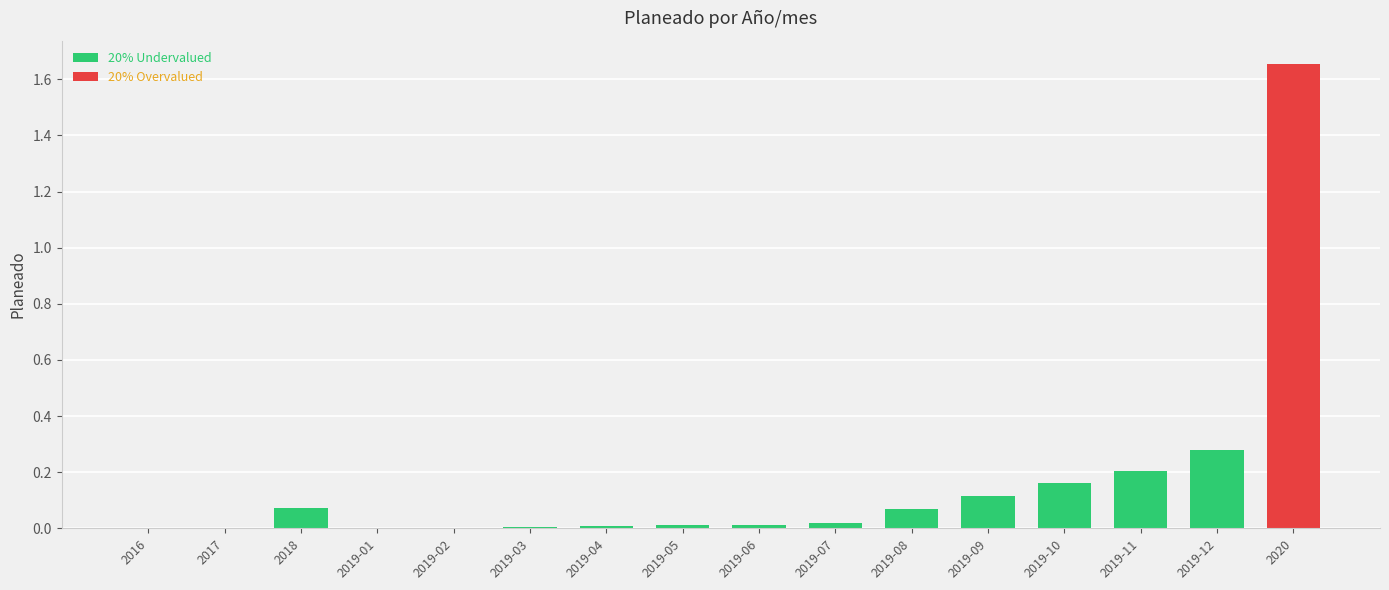

The chart shows a value of 0.1 at 2018. True or false?

True